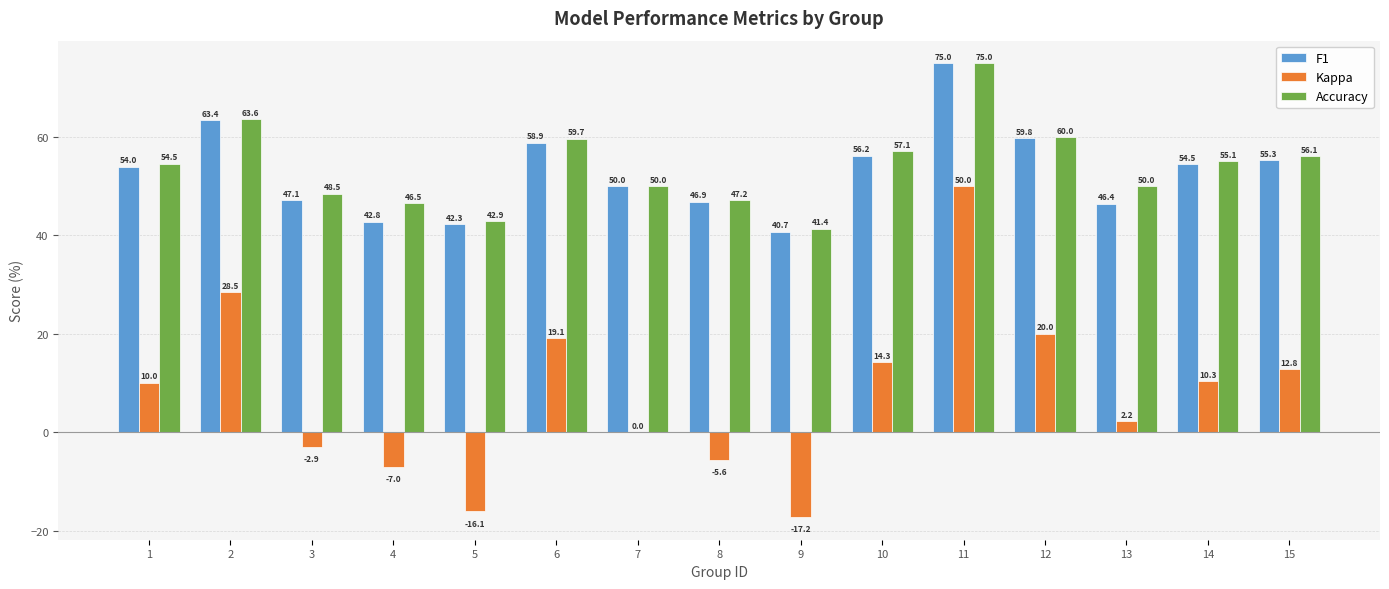

Is it true that Kappa equals 20.0 at 12?

True